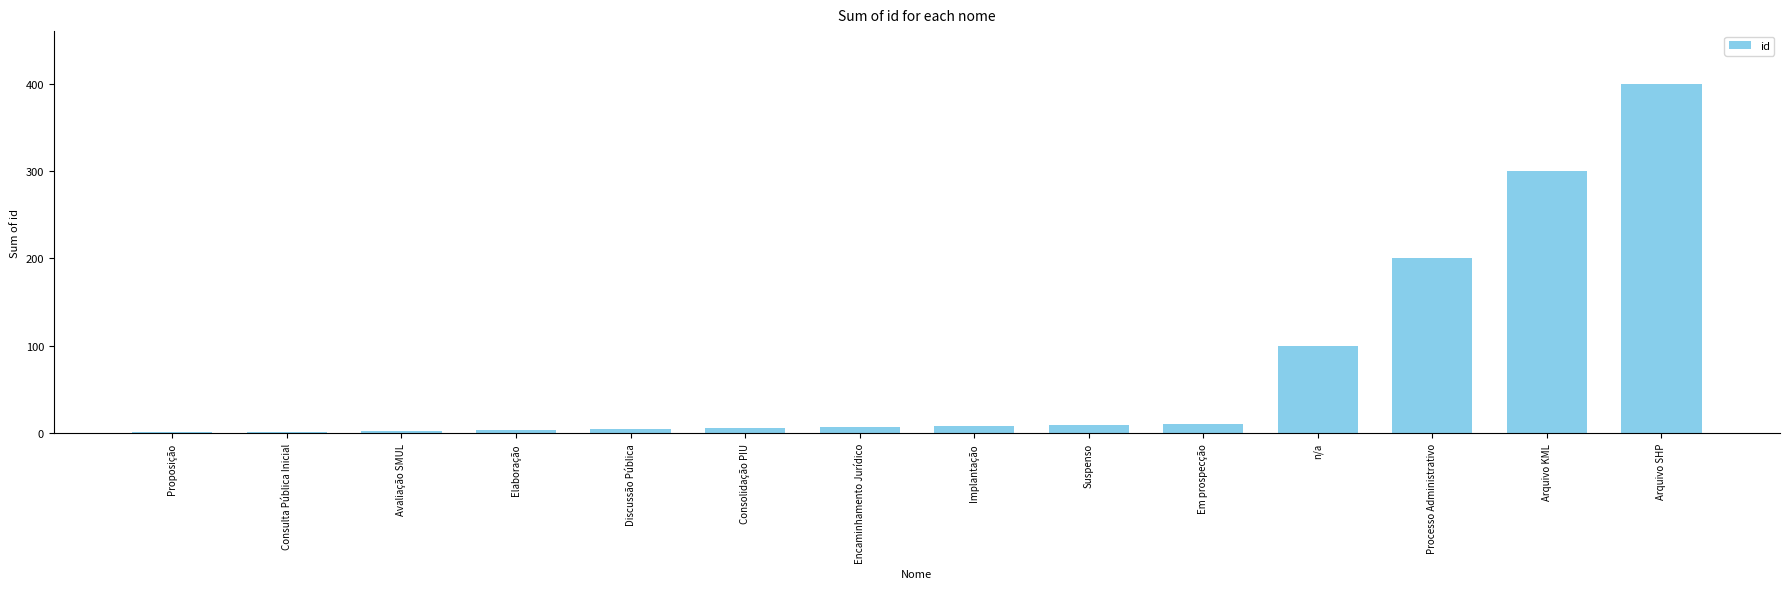

What is the sum of all values?

1056